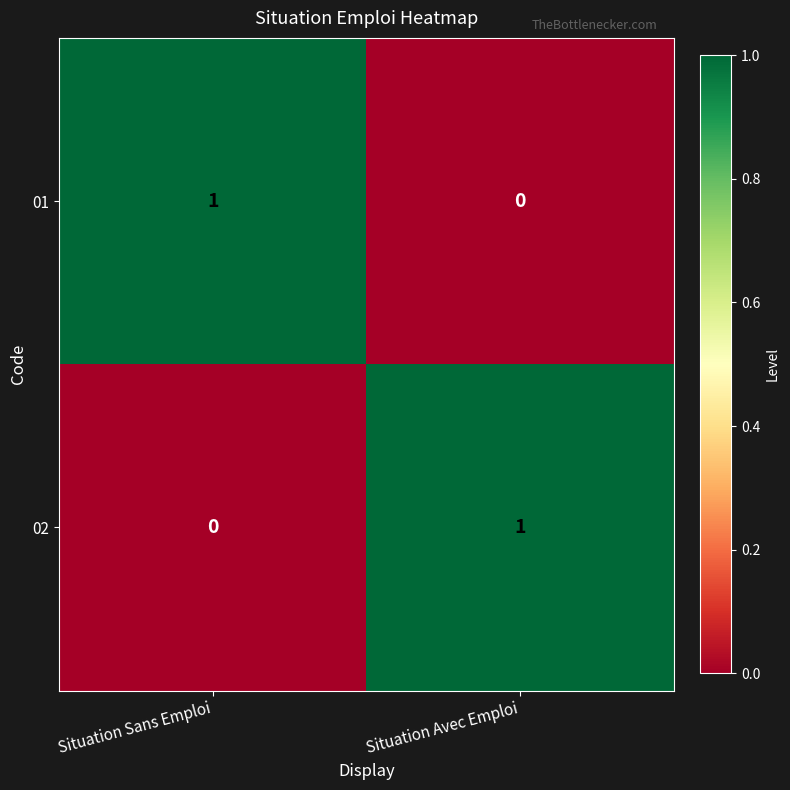

Count the number of categories in the chart.

2